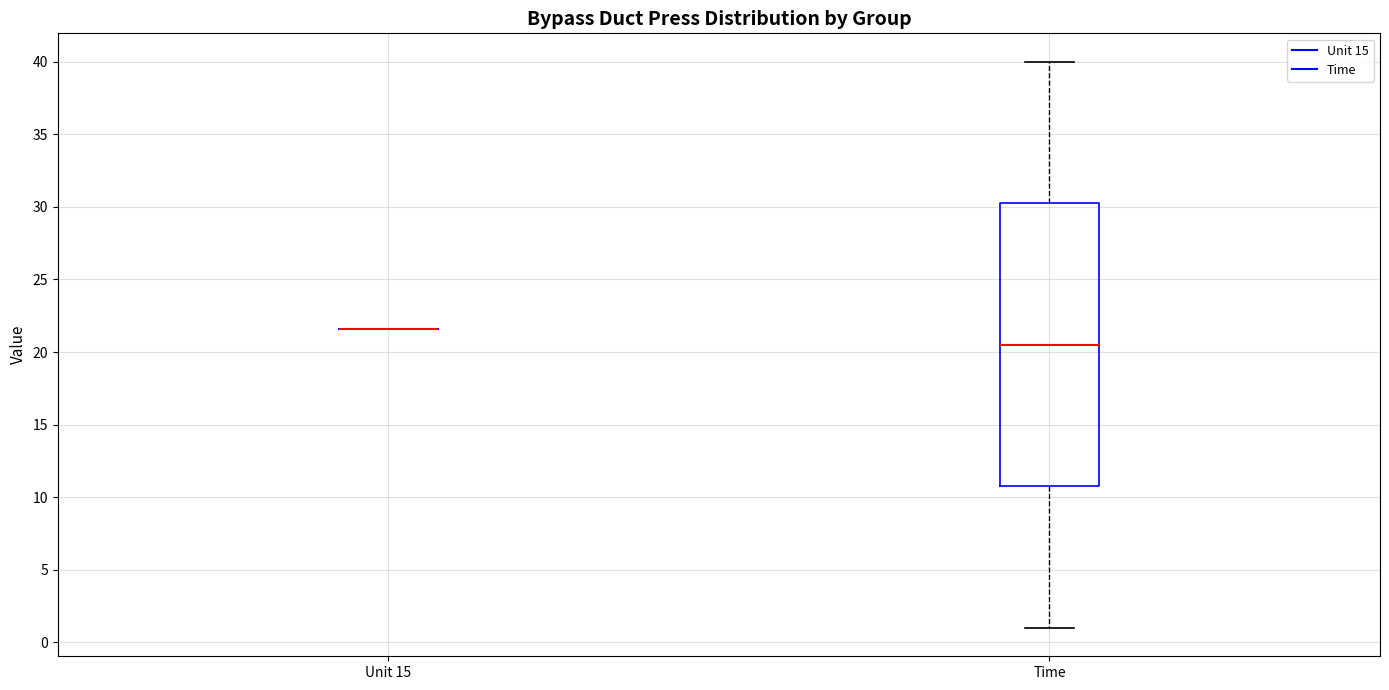

Comparing the boxes themselves (not the whiskers), which one is the tallest?

Time